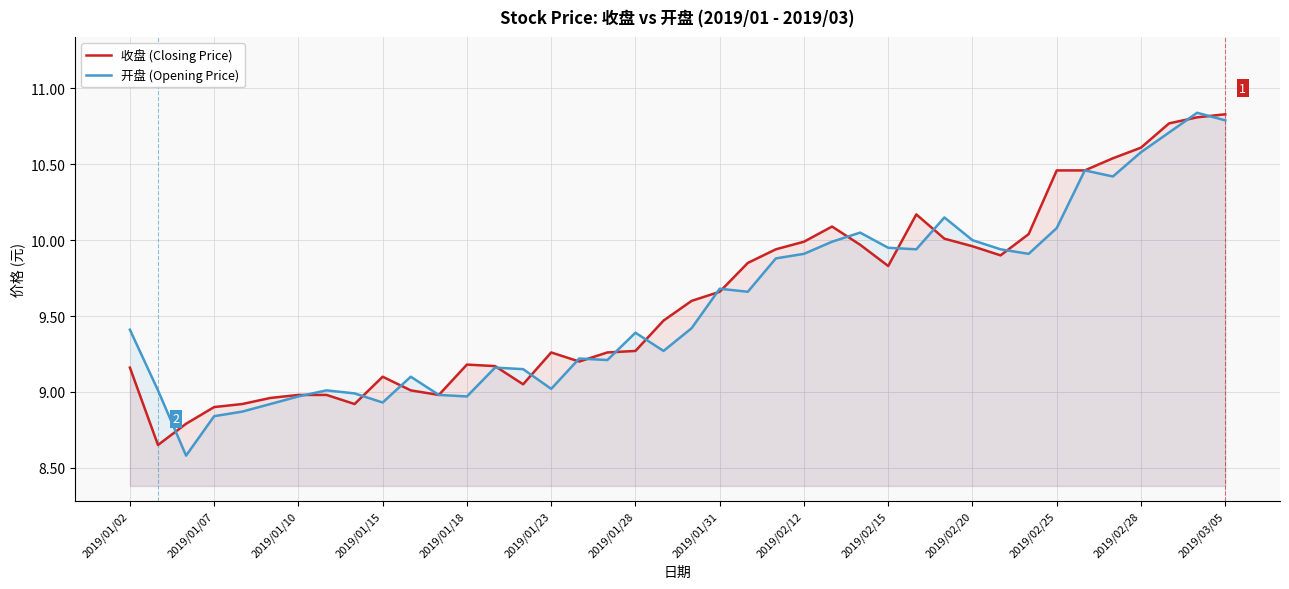

The value of 收盘 (Closing Price) at 2019/01/10 is 9.0. True or false?

True